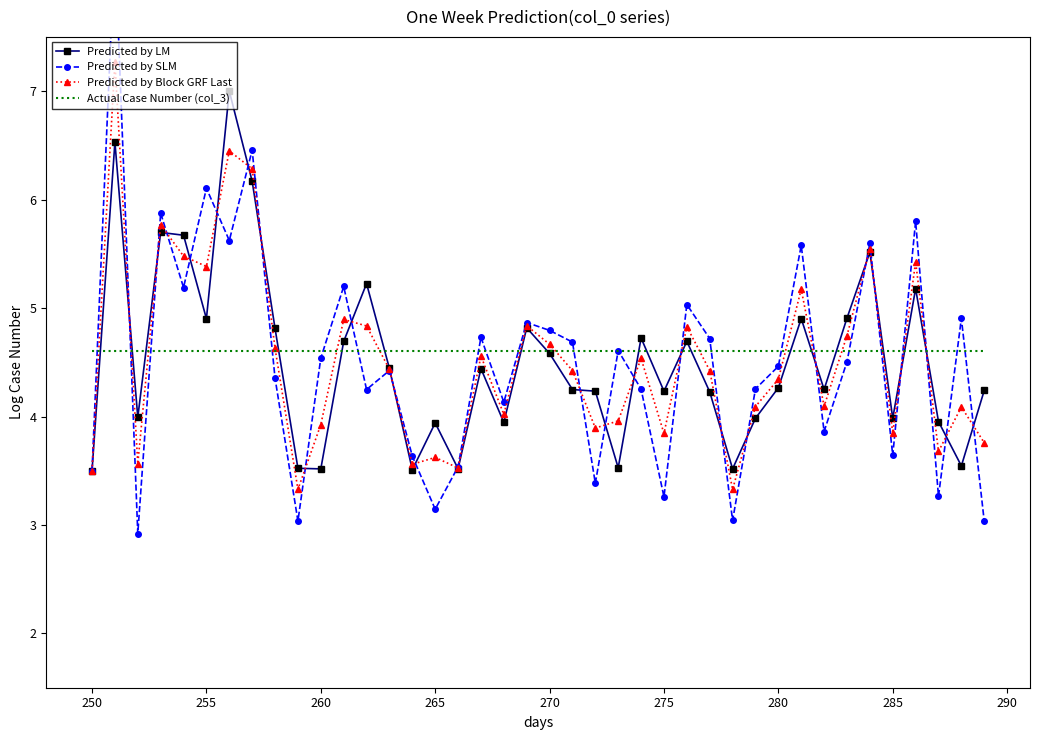

The value of Predicted by LM at 275 is 4.2. True or false?

True